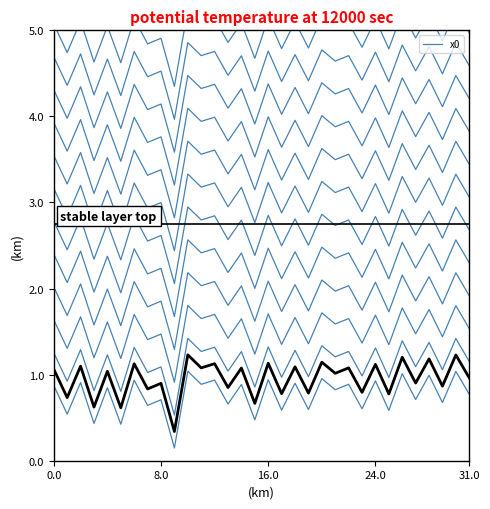

What is the average value?

0.8